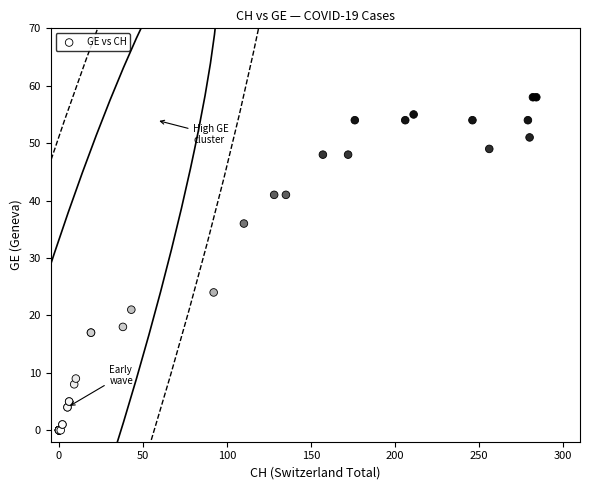

What Y value in the scatter plot is closest to 29?

24